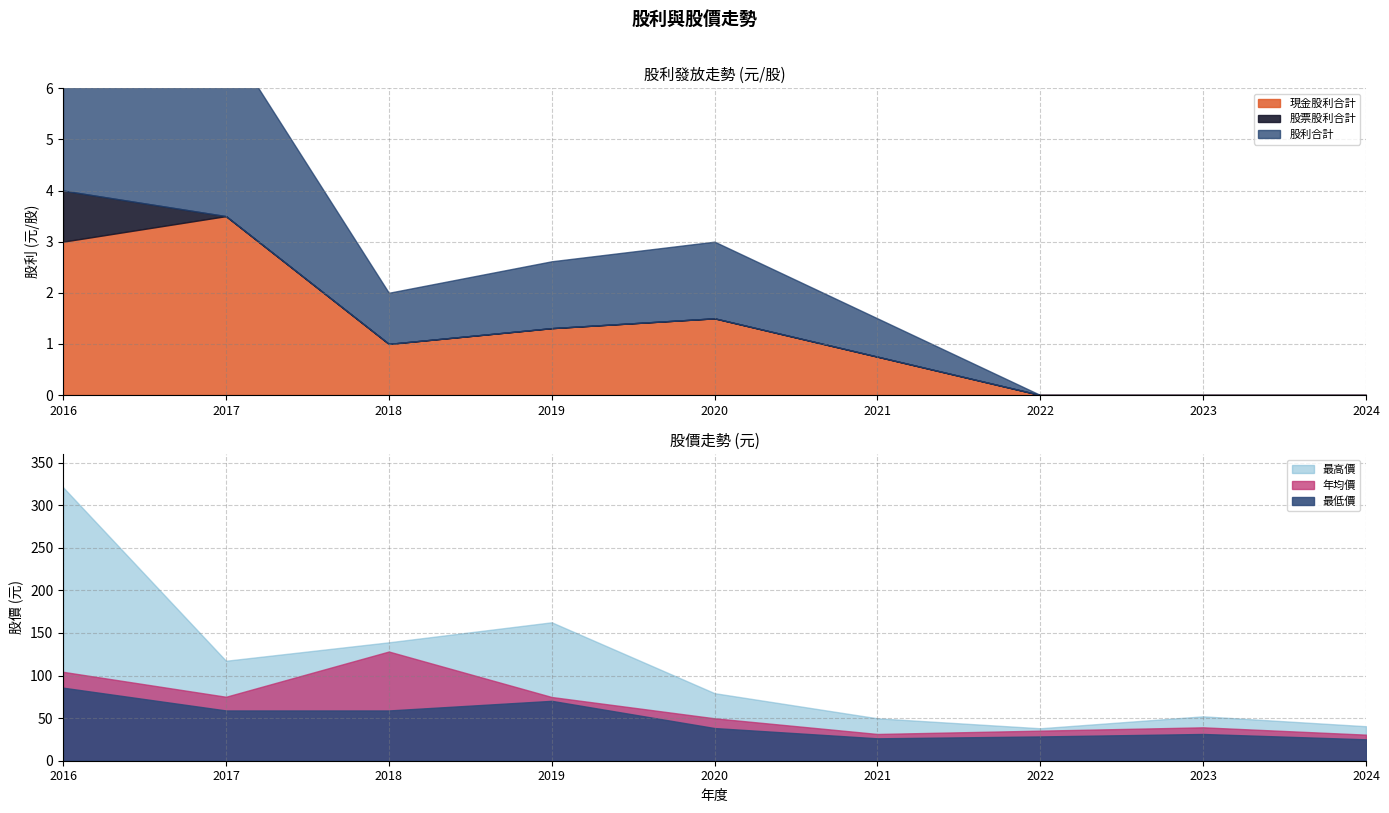

True or false: 年均價 and 股票股利合計 intersect in this chart.

False